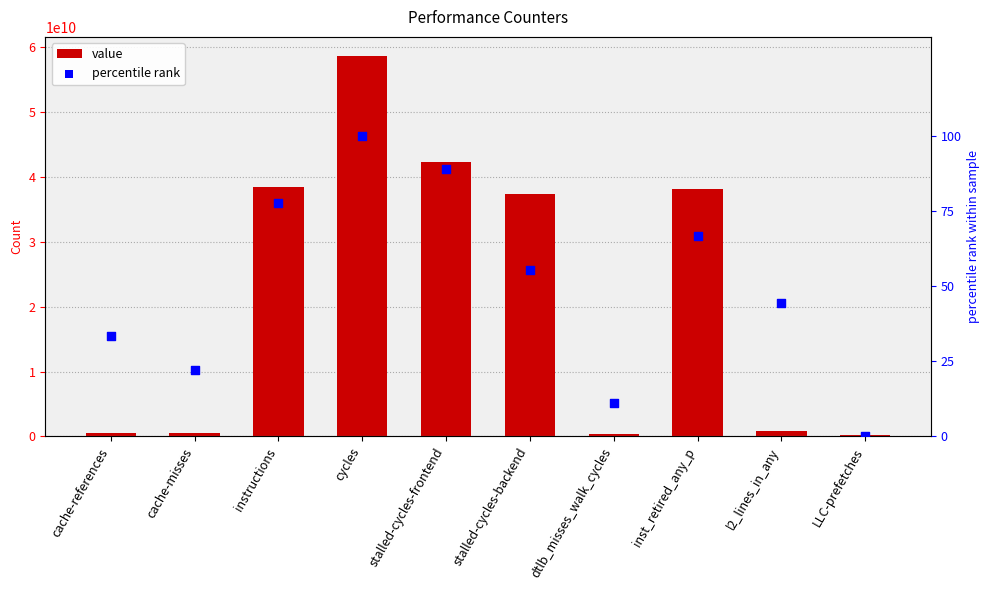

Which series has the widest spread of Y values?

value